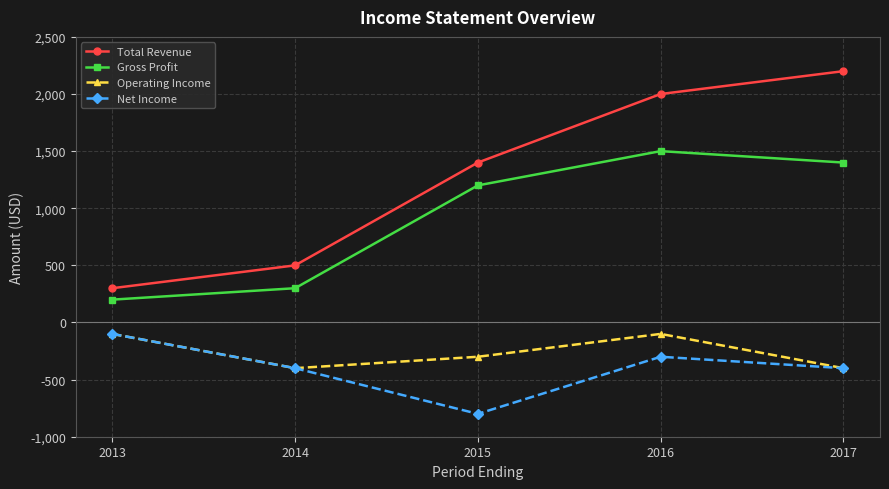

True or false: Operating Income and Total Revenue intersect in this chart.

False